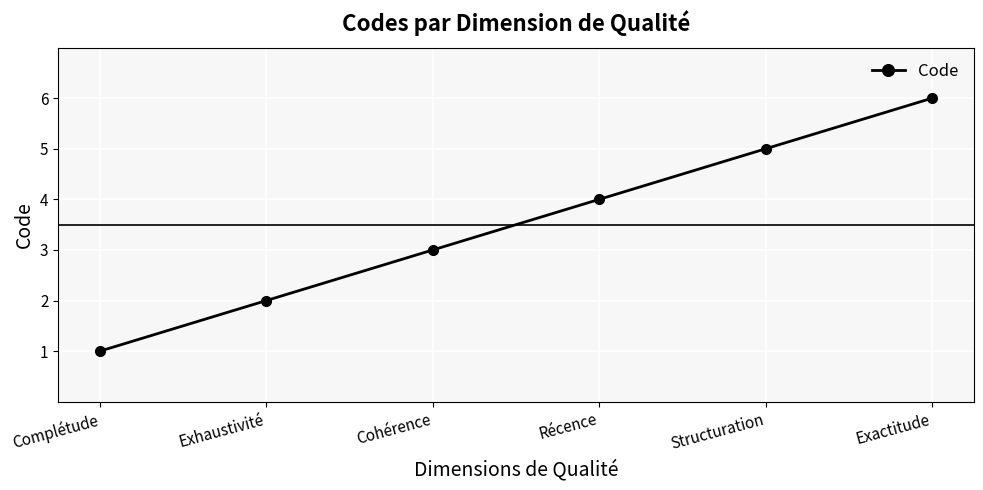

Reading left to right, list all the values displayed in this chart.

1	2	3	4	5	6